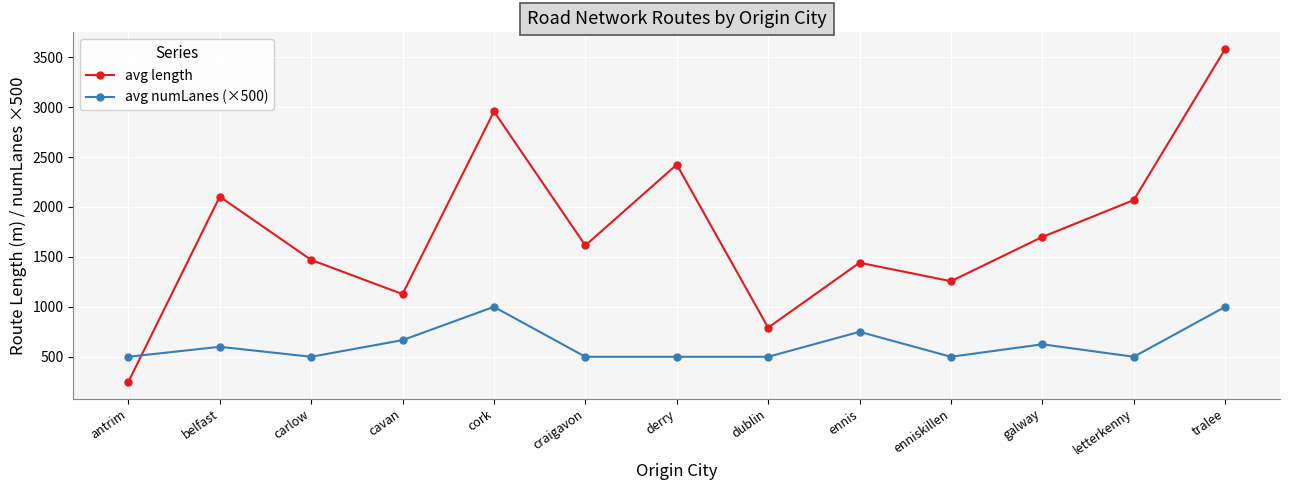

At which category does the chart reach its minimum across all series?

antrim